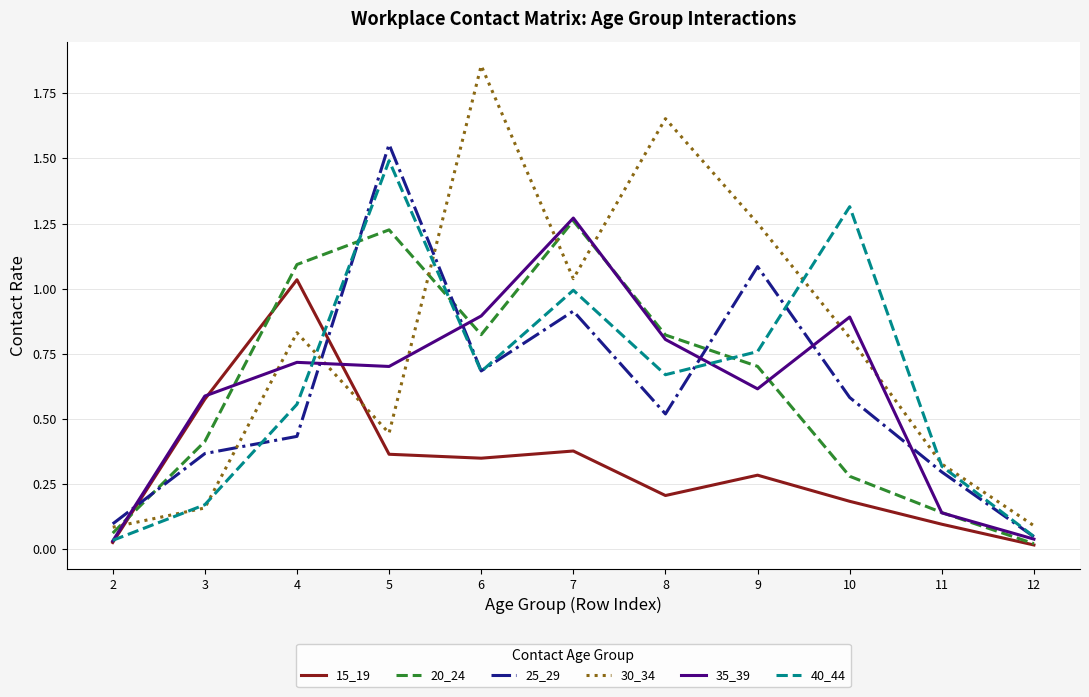

What is the spread (max minus min) of values at 10?

1.1